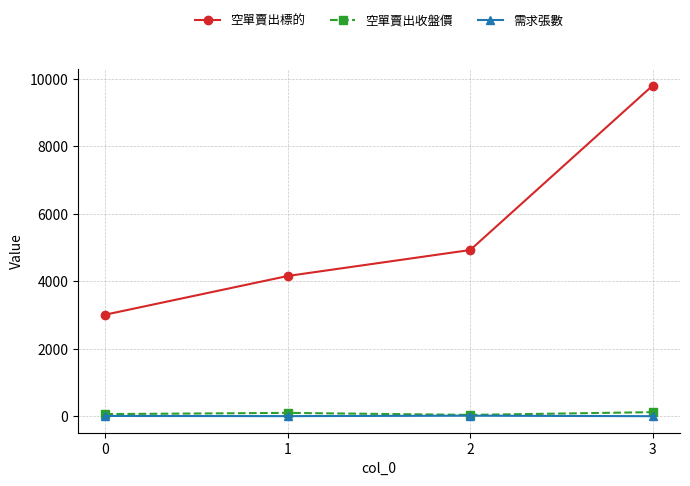

How many values in the 空單賣出標的 series are below 4931?

2